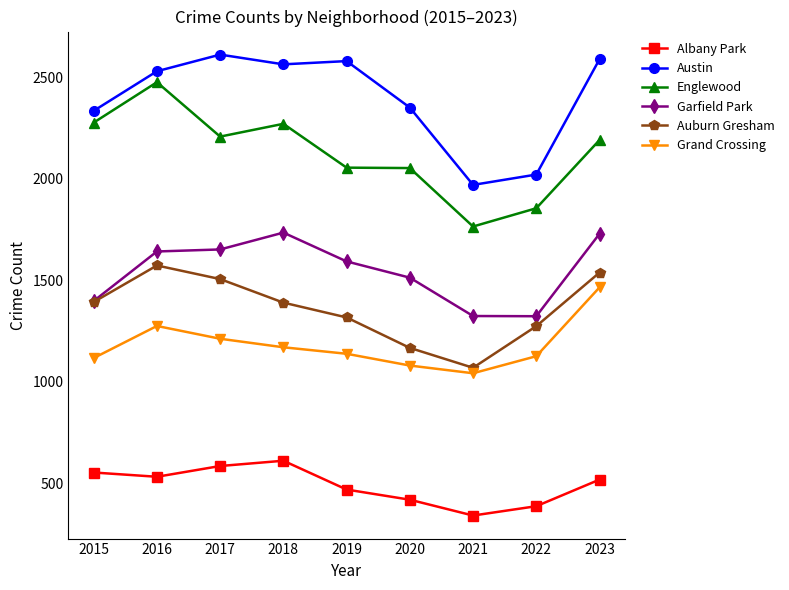

What is the spread (max minus min) of values at 2019?

2111